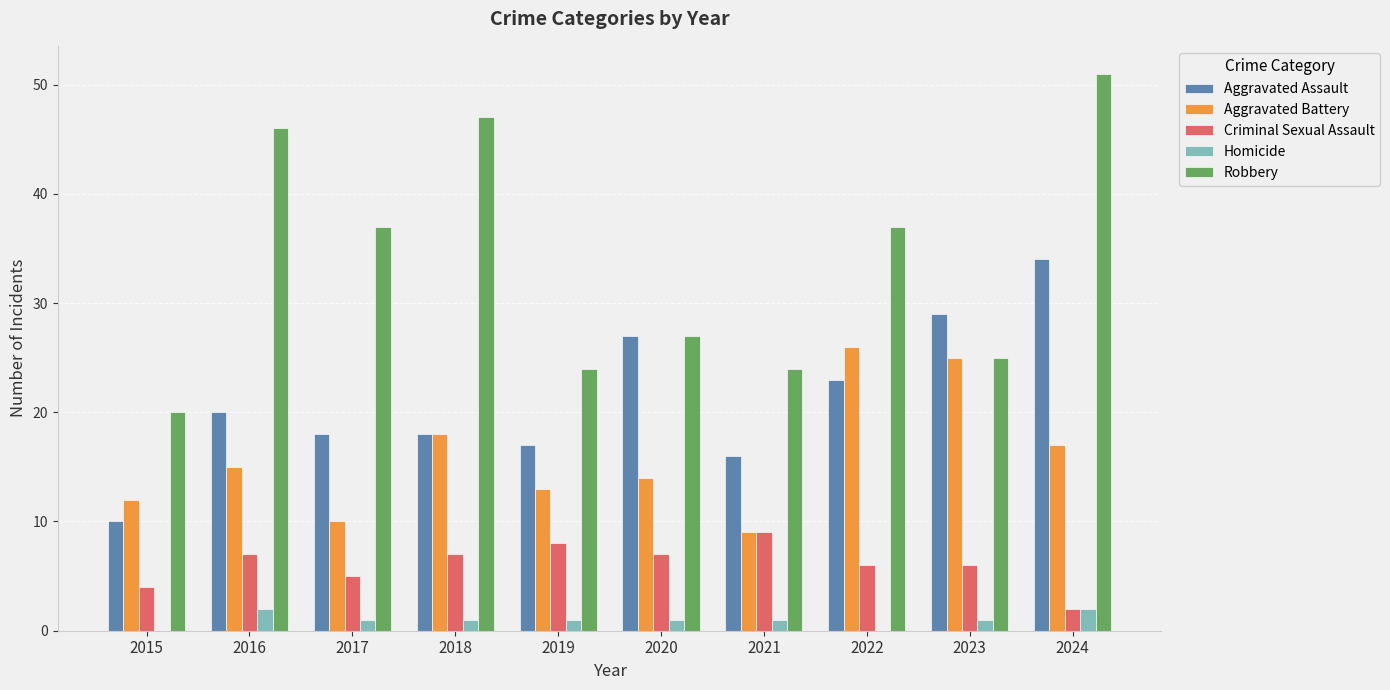

Which series has the widest spread of values?

Robbery